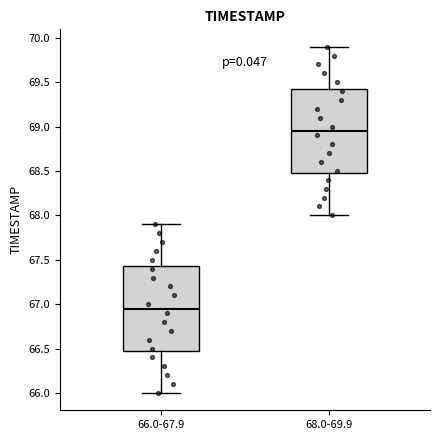

Where does the median line of the box for 68.0-69.9 sit on the y-axis? The values are not printed on the chart, so give them approximately, as read against the axis.

68.95